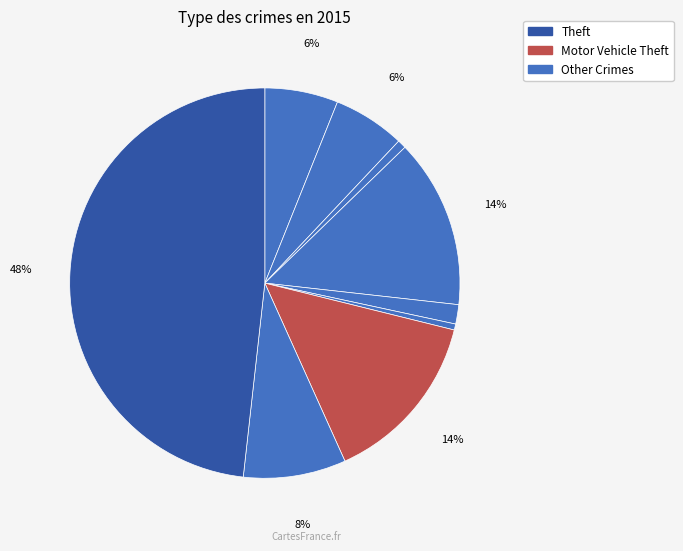

How many slices are in this pie chart?

9